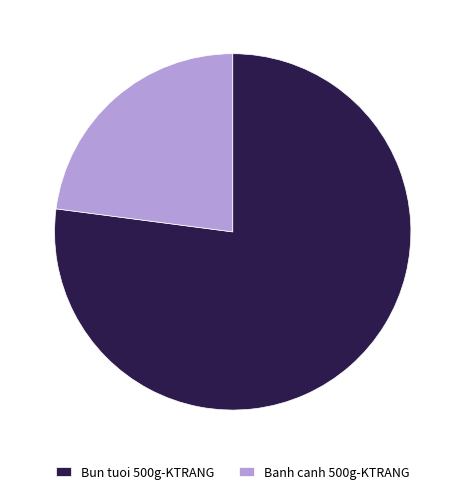

Is Banh canh 500g-KTRANG the majority of the pie?

No